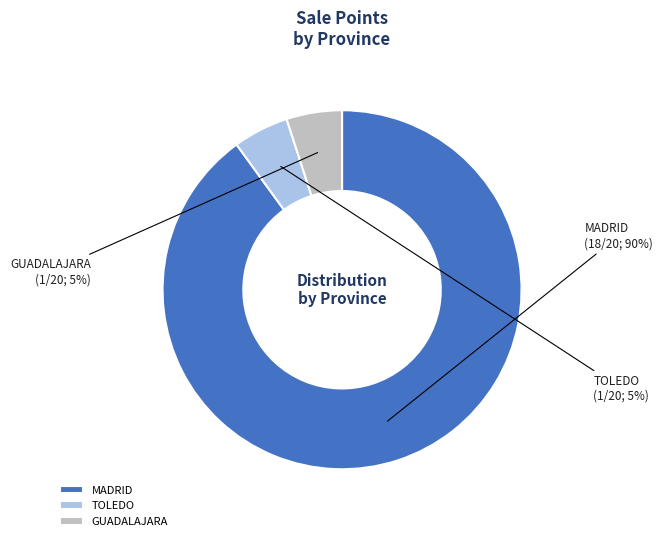

Which has a higher value, TOLEDO or MADRID?

MADRID